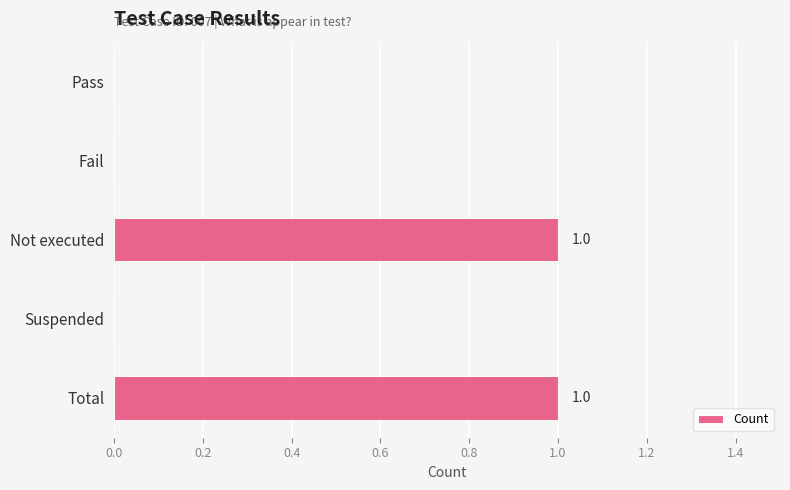

The value at Total is 1. True or false?

True